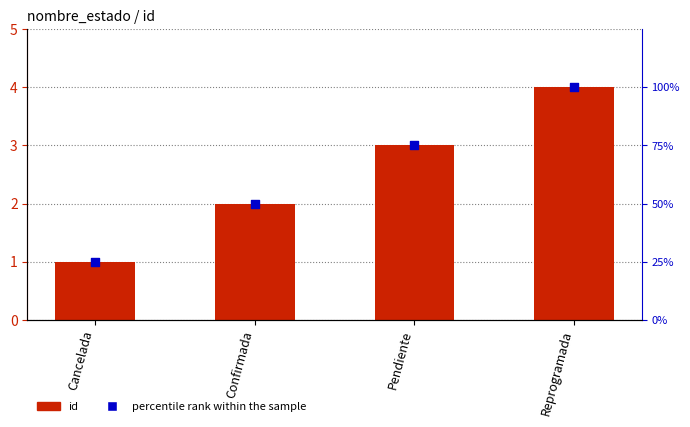

What is the total value across all series at Reprogramada?

104